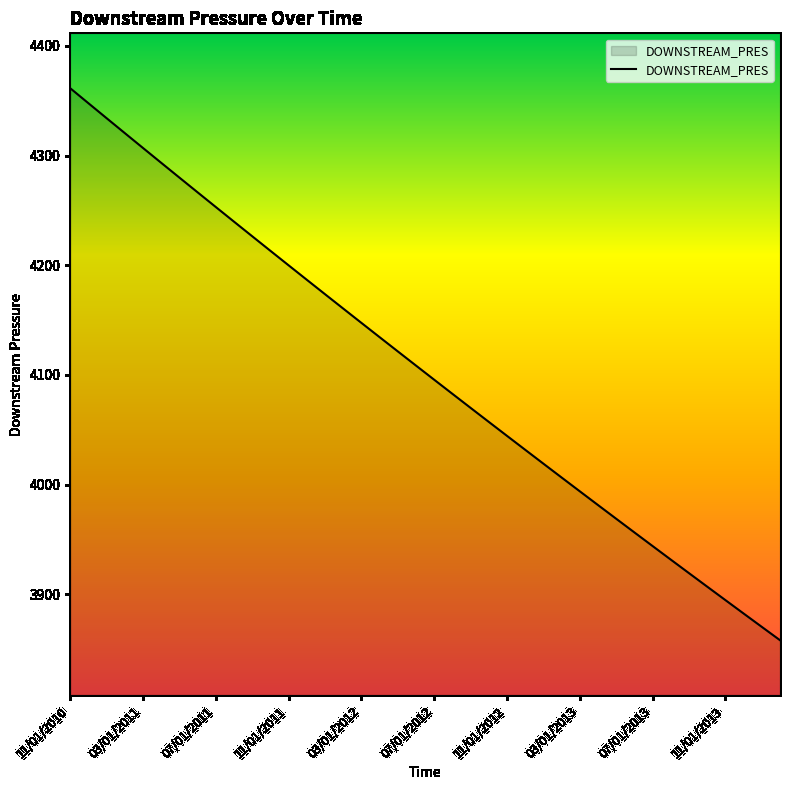

What is the greatest value displayed?

4361.5